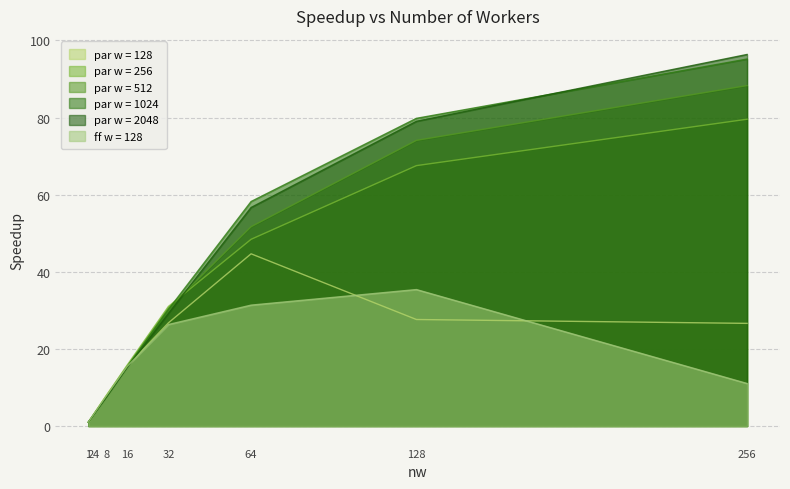

Which series has the widest spread of values?

par w = 2048